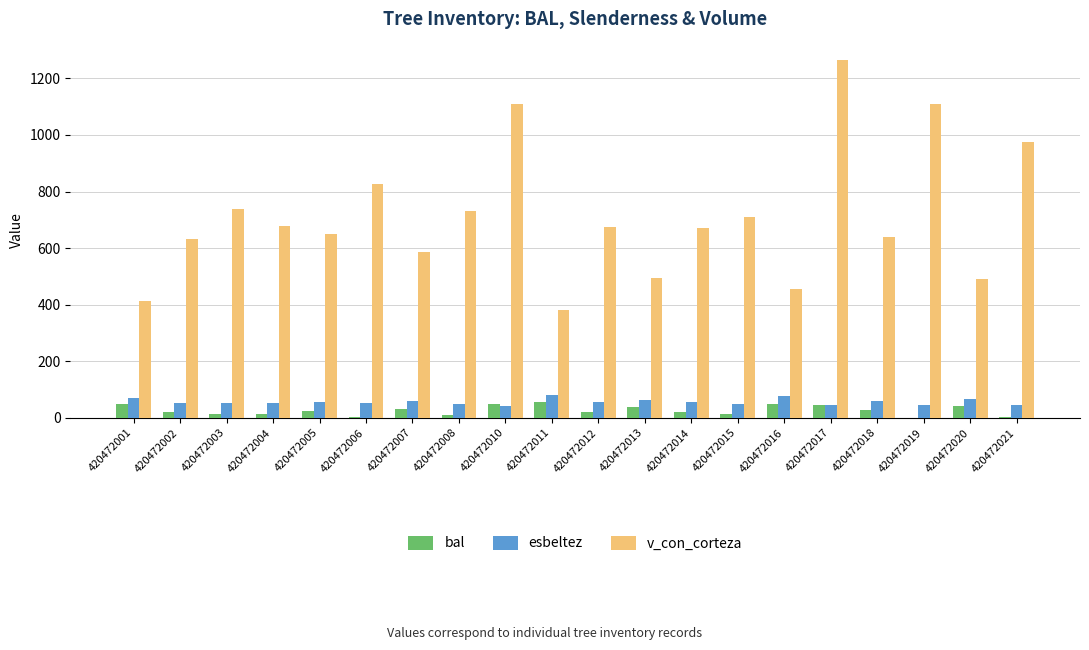

What is the sum of all esbeltez values?

1119.5